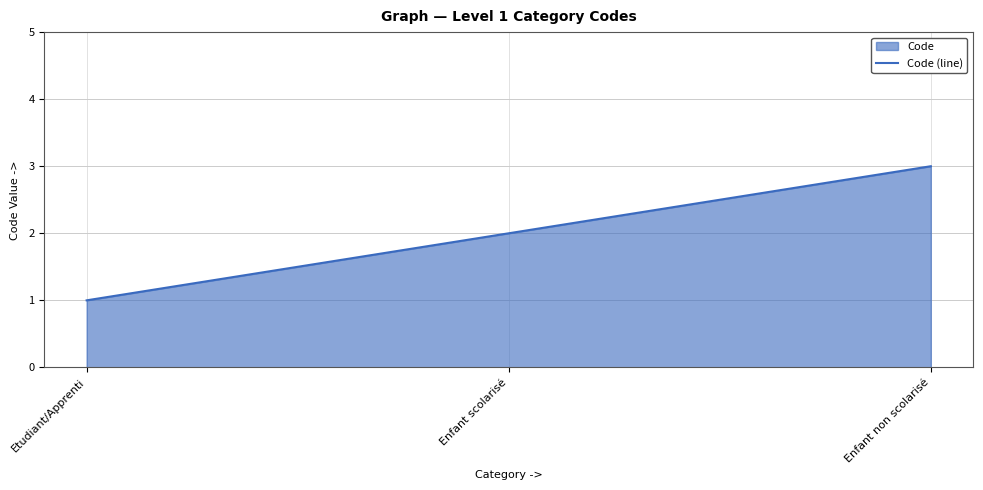

Rank the categories by value from lowest to highest.

Etudiant/Apprenti, Enfant scolarisé, Enfant non scolarisé